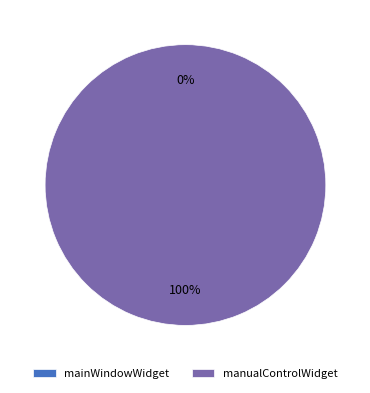

How many slices are in this pie chart?

2